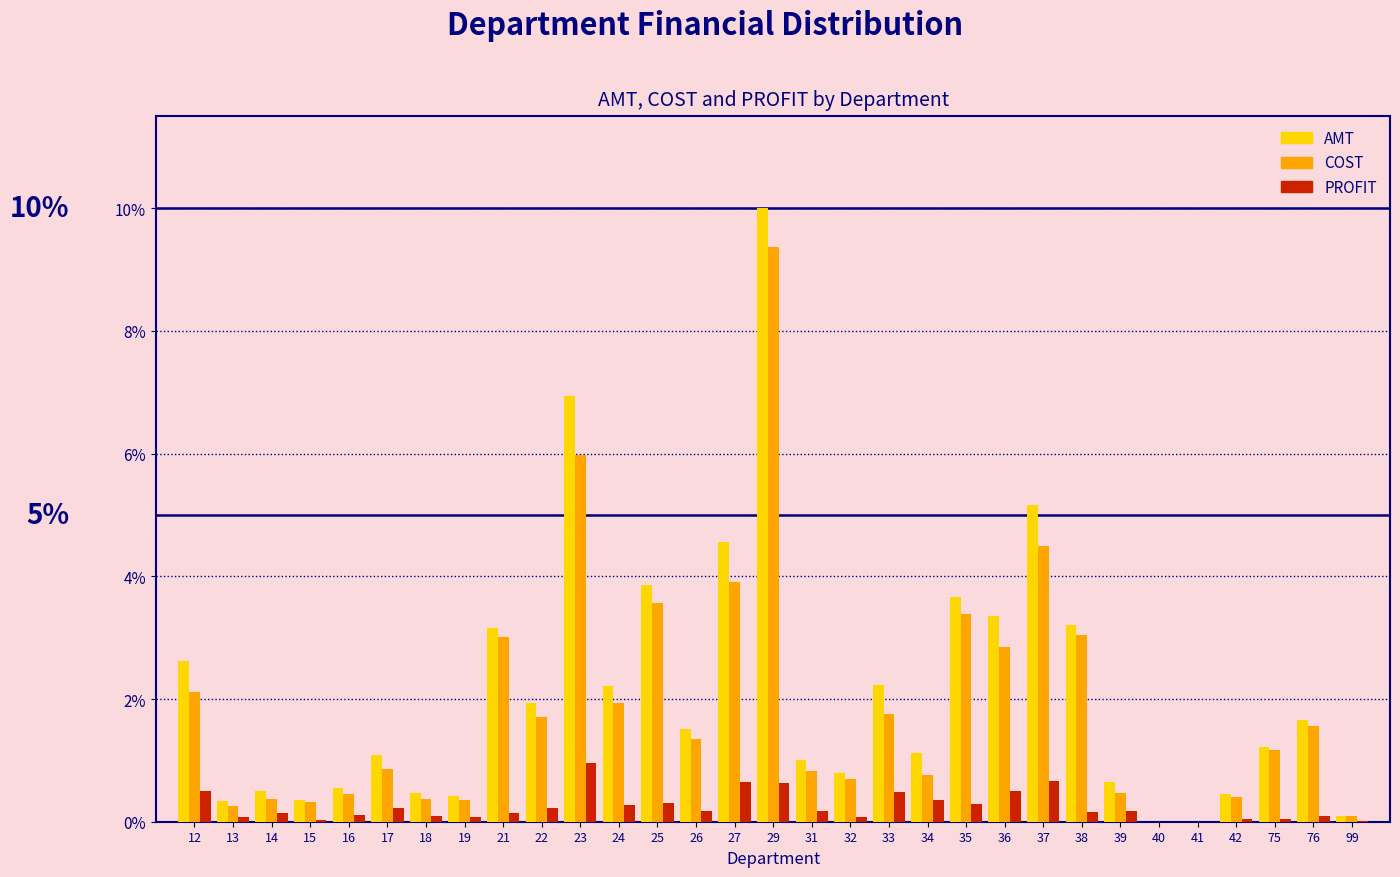

What is the sum of all AMT values?

65.1